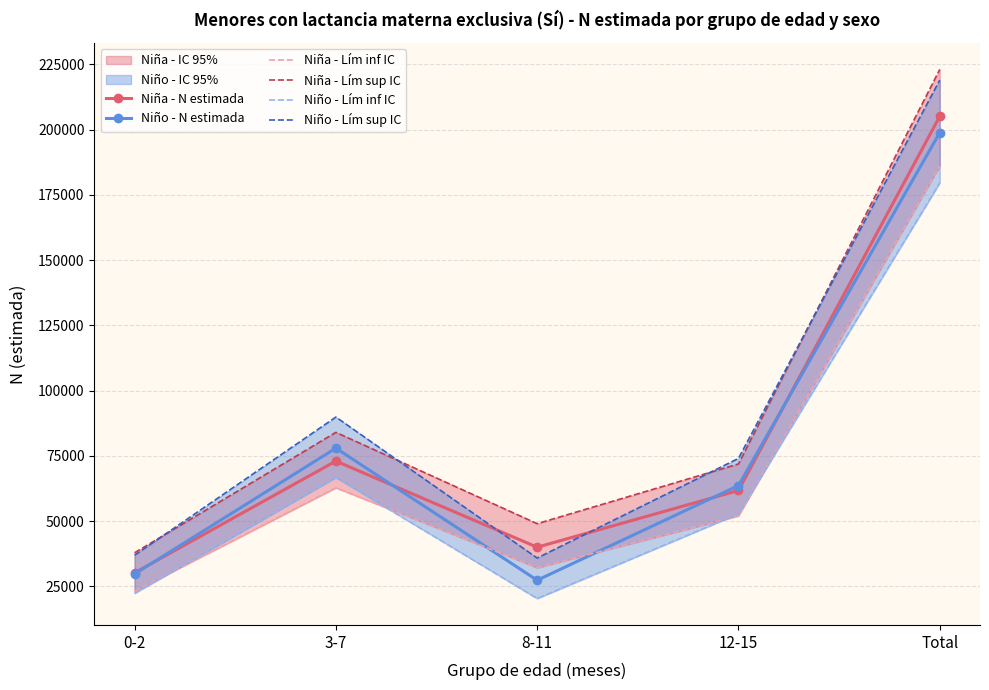

Which category has the lowest value in the Niño - N estimada series?

8-11